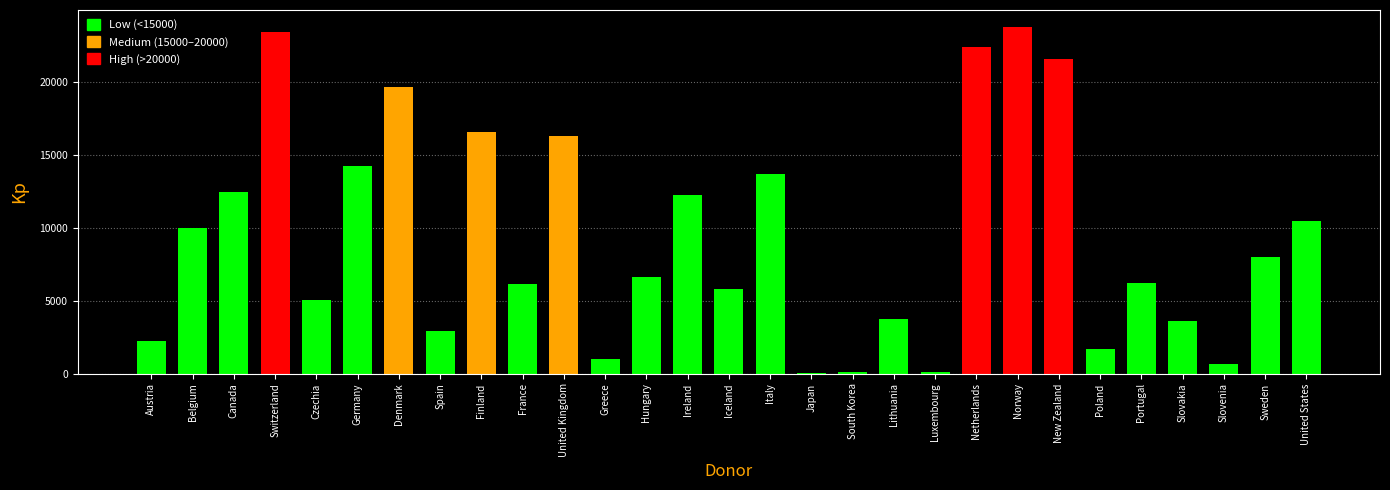

Between Slovakia and Germany, which is larger?

Germany